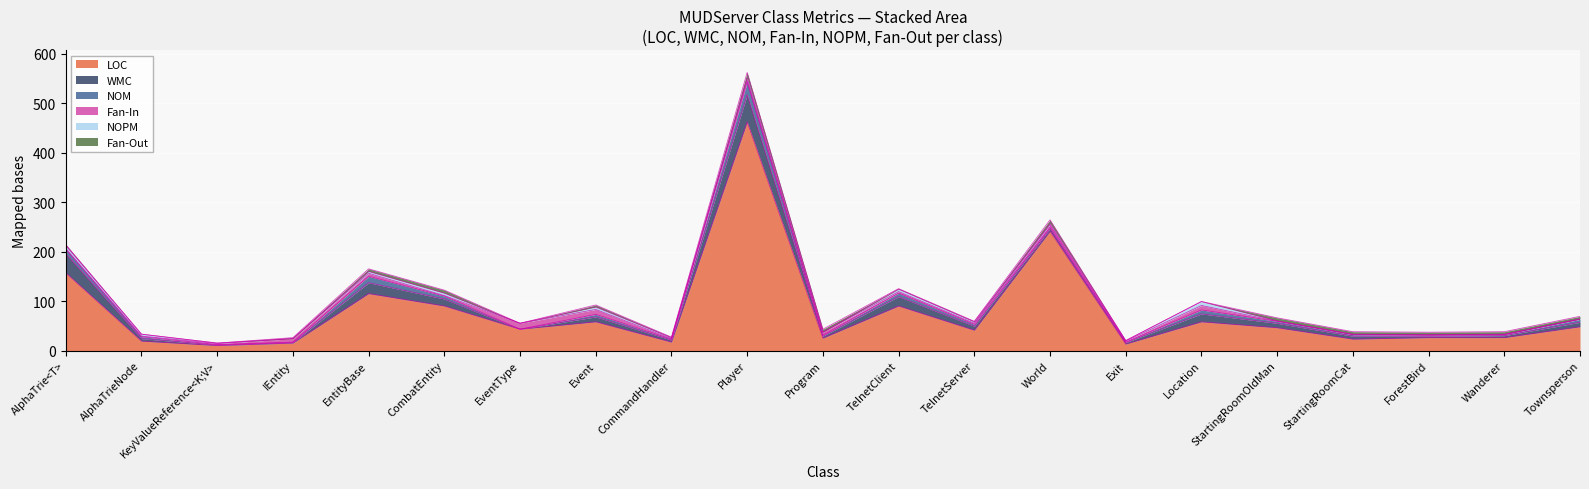

Which category has the highest value in the LOC series?

Player